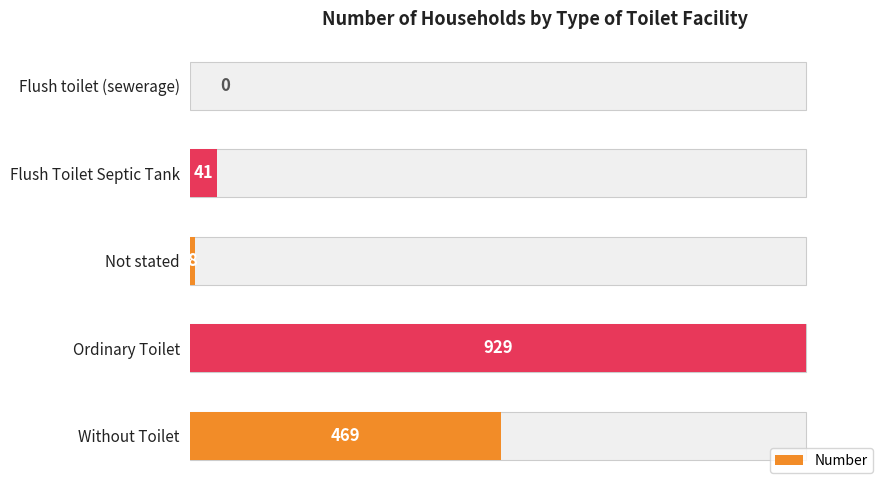

How many values exceed 41?

2